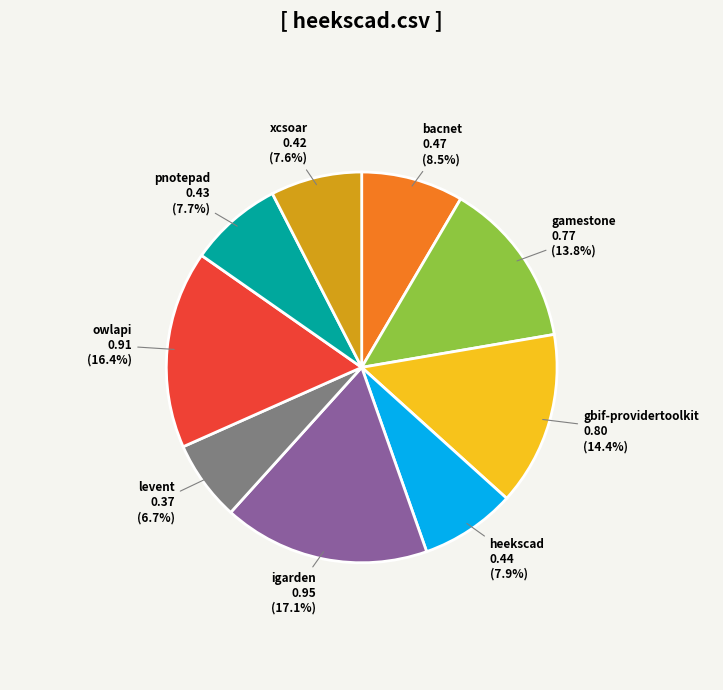

Is there any slice that represents more than half of the pie?

No